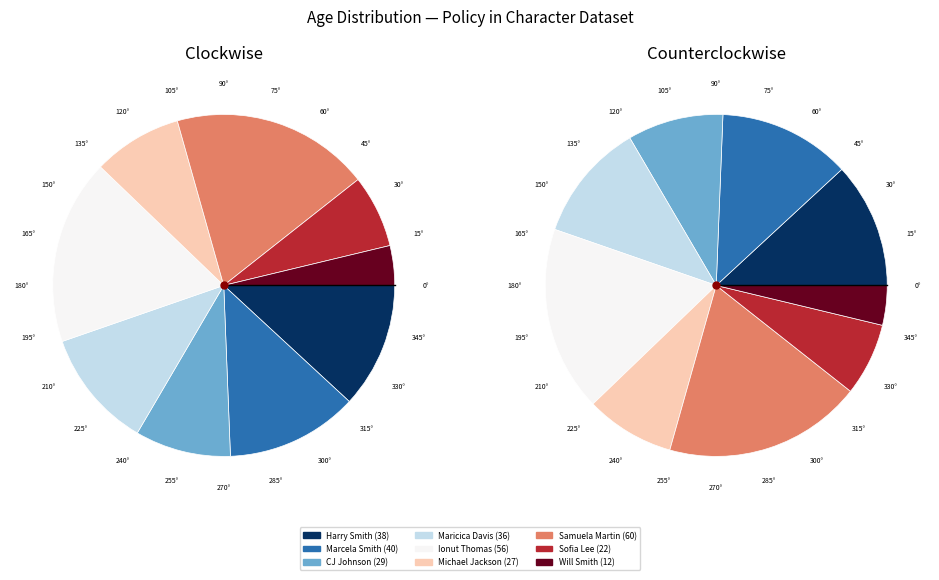

True or false: Marcela Smith accounts for 12% of the total.

True